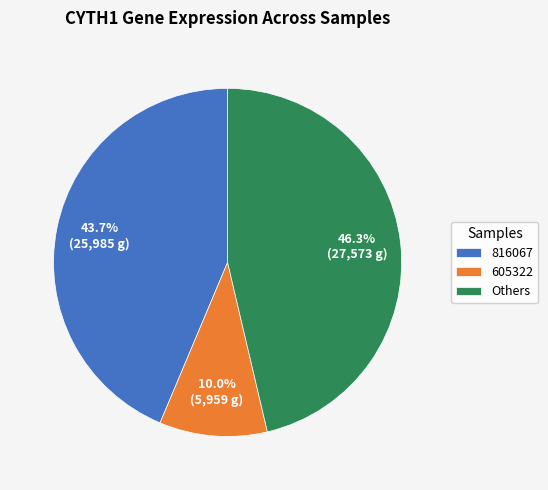

Approximately how many times larger is the value at 816067 compared to 605322?

4.4